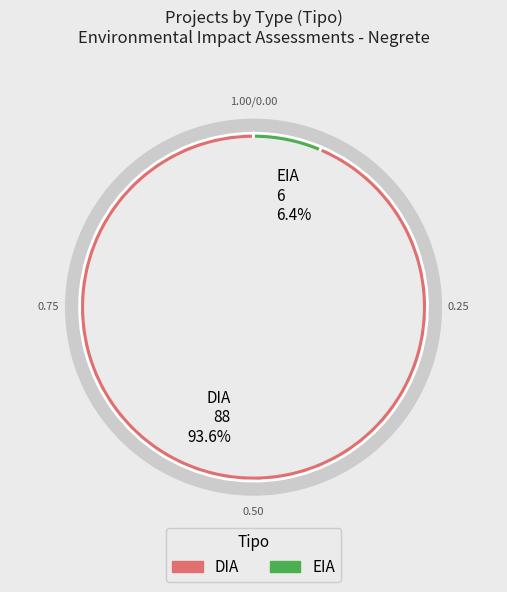

Is the sum of EIA and DIA greater than half?

Yes